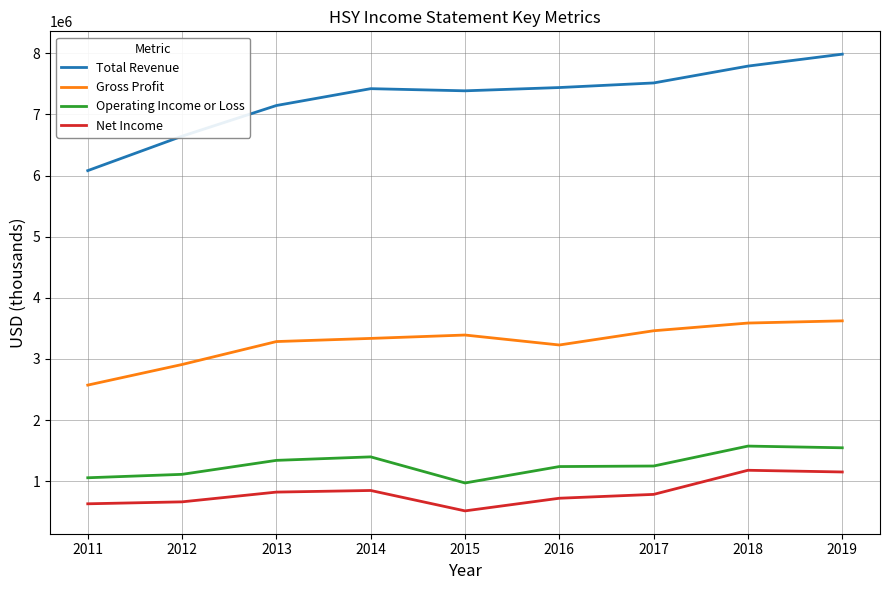

What is the greatest value displayed?

7986300